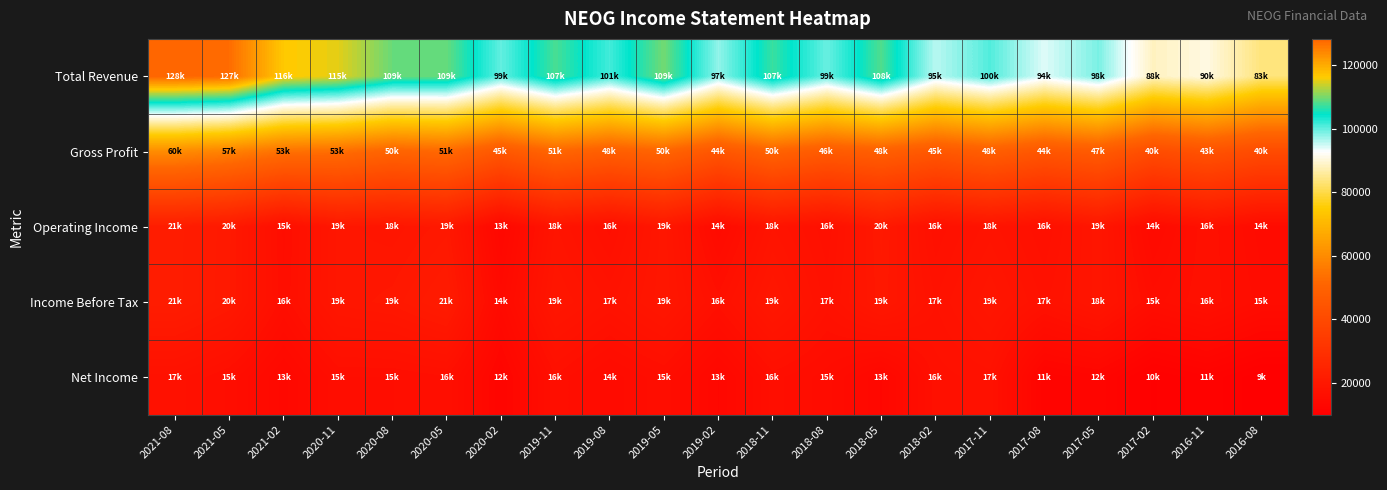

Which label corresponds to the largest value in the chart?

2021-08